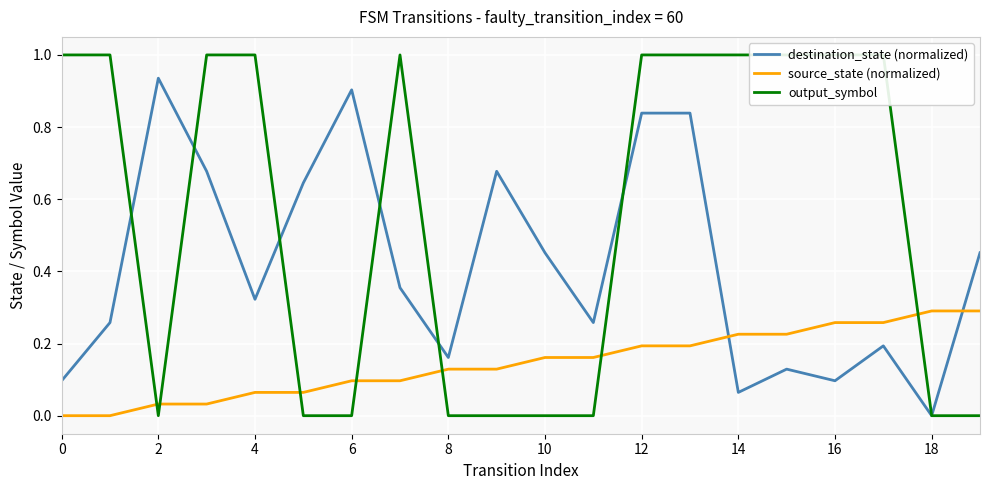

Reading right to left, transcribe all the data shown in this chart.

destination_state (normalized): 0.5	0.0	0.2	0.1	0.1	0.1	0.8	0.8	0.3	0.5	0.7	0.2	0.4	0.9	0.6	0.3	0.7	0.9	0.3	0.1
source_state (normalized): 0.3	0.3	0.3	0.3	0.2	0.2	0.2	0.2	0.2	0.2	0.1	0.1	0.1	0.1	0.1	0.1	0.0	0.0	0.0	0.0
output_symbol: 0.0	0.0	1.0	1.0	1.0	1.0	1.0	1.0	0.0	0.0	0.0	0.0	1.0	0.0	0.0	1.0	1.0	0.0	1.0	1.0